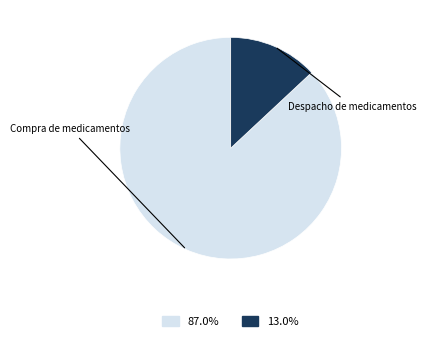

Is there a majority slice in this chart?

Yes